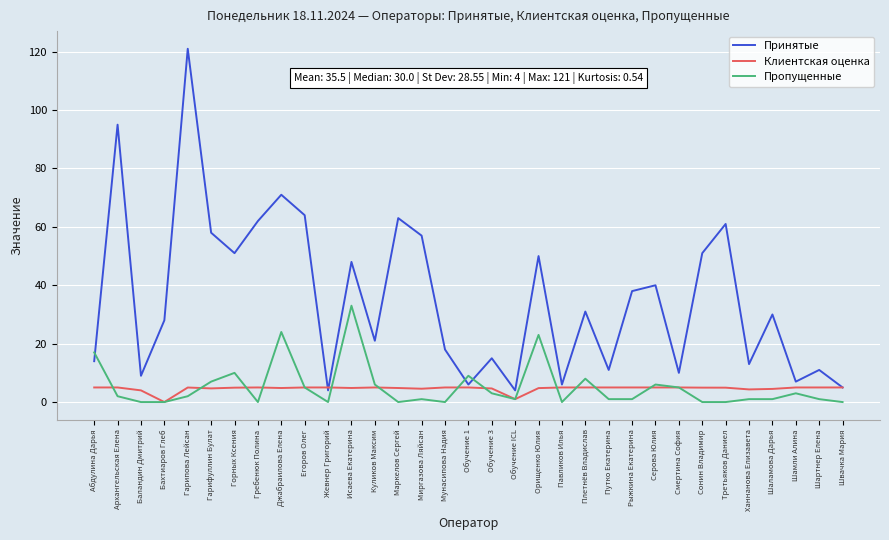

What position from the right is Смертина София?

8